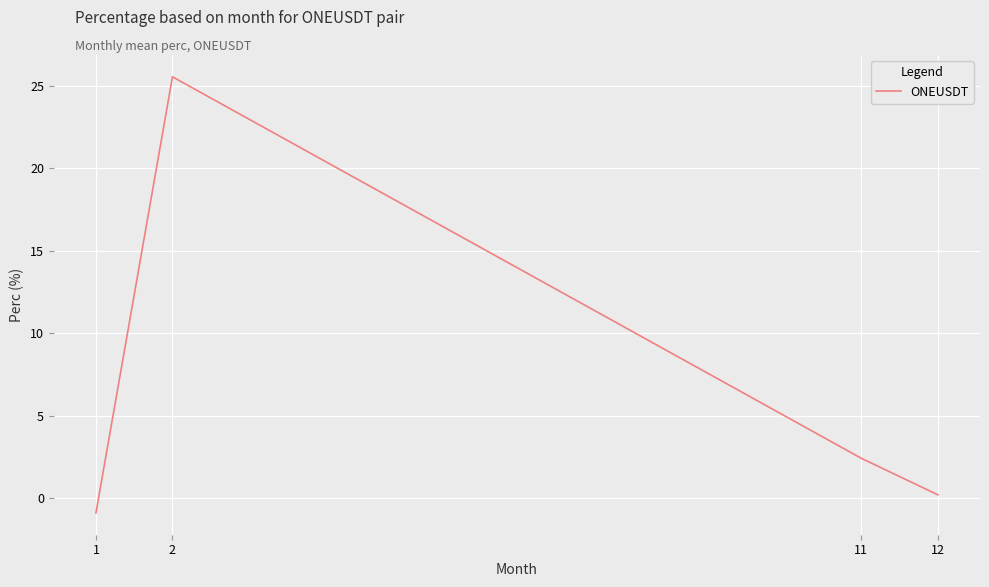

How many negative values are there?

1